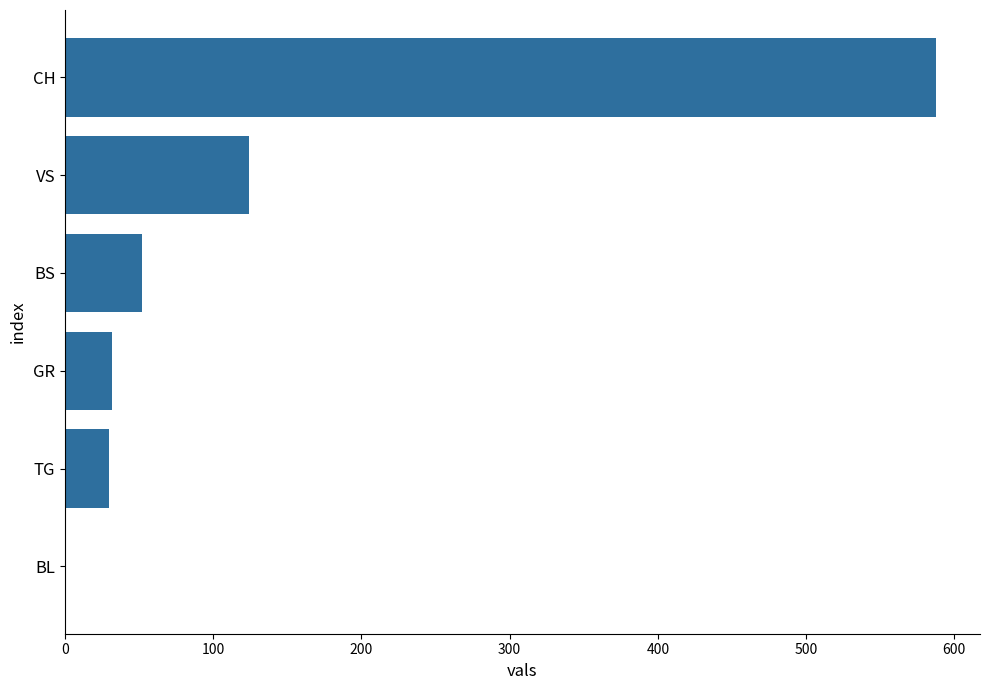

Is it true that the value at VS is 124?

True